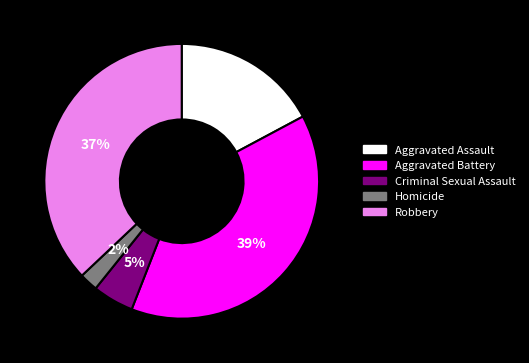

To the nearest percent, what percentage of the pie is Robbery?

37%